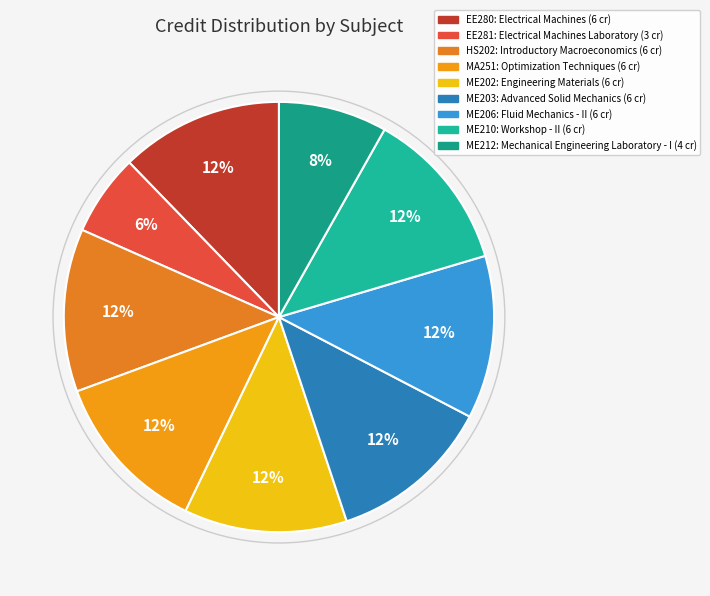

How many slices are in this pie chart?

9